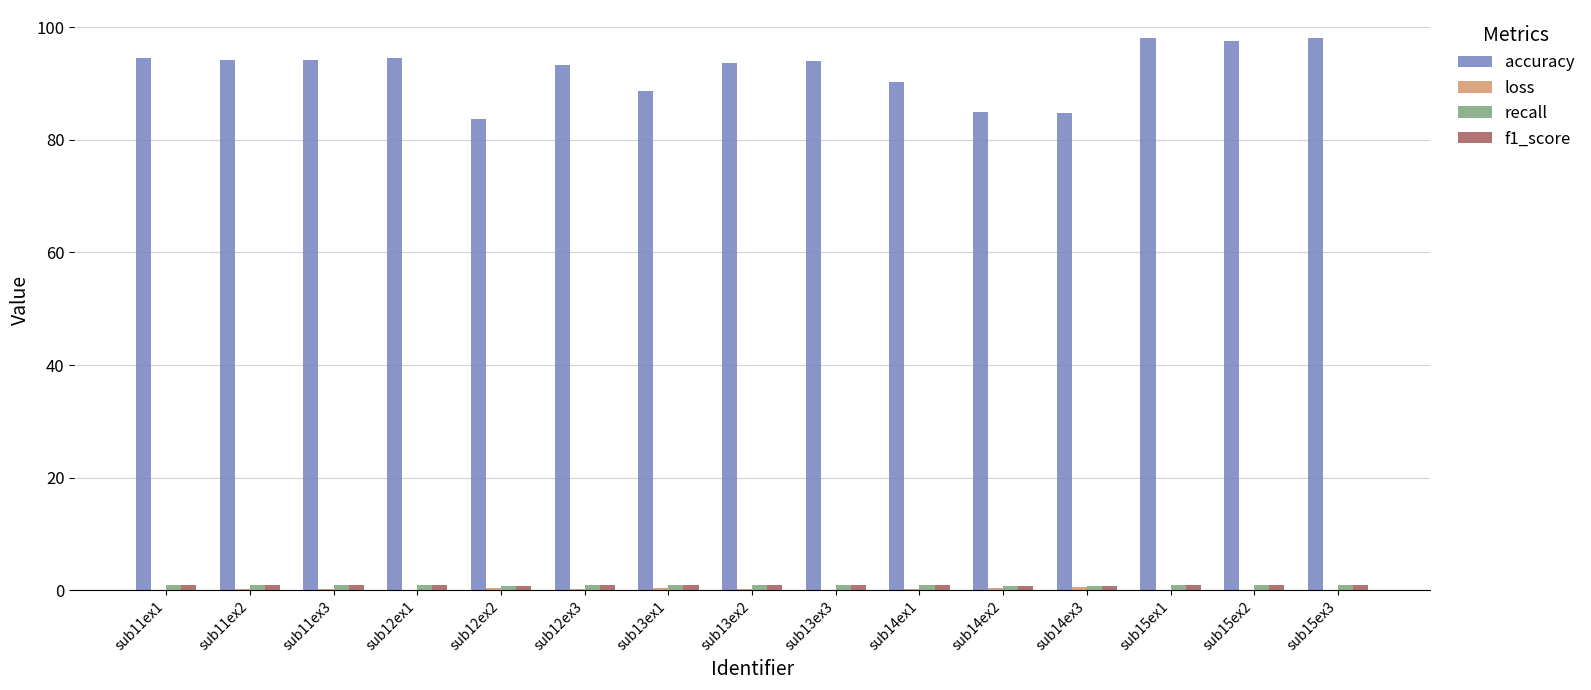

What is the maximum value for accuracy?

98.1